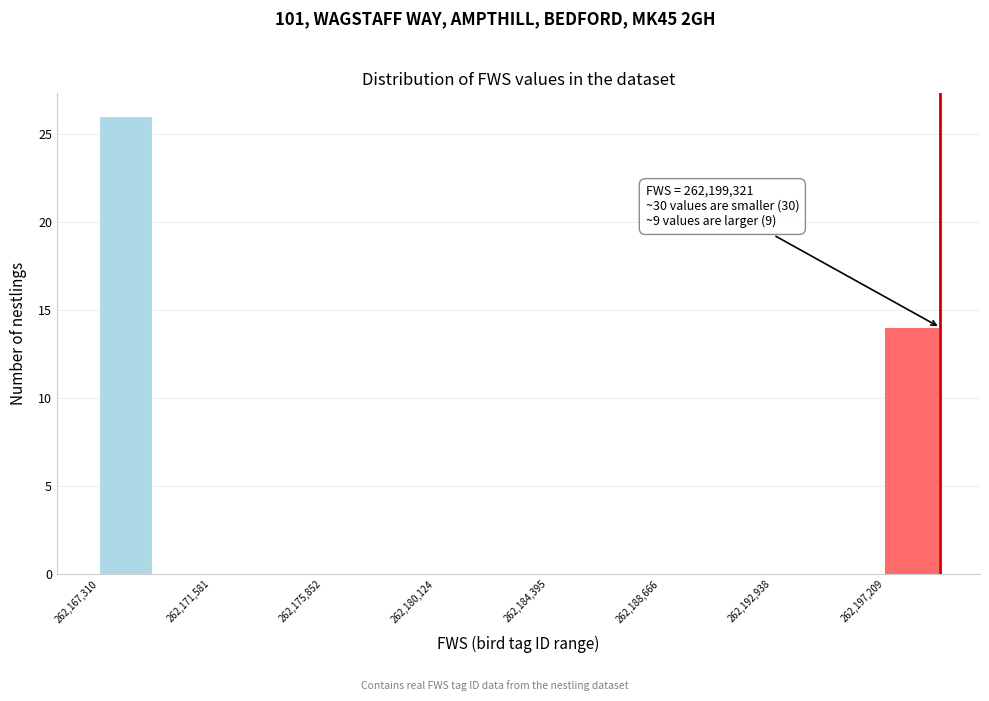

Which range on the x-axis has the tallest bar?

262167500 to 262169500